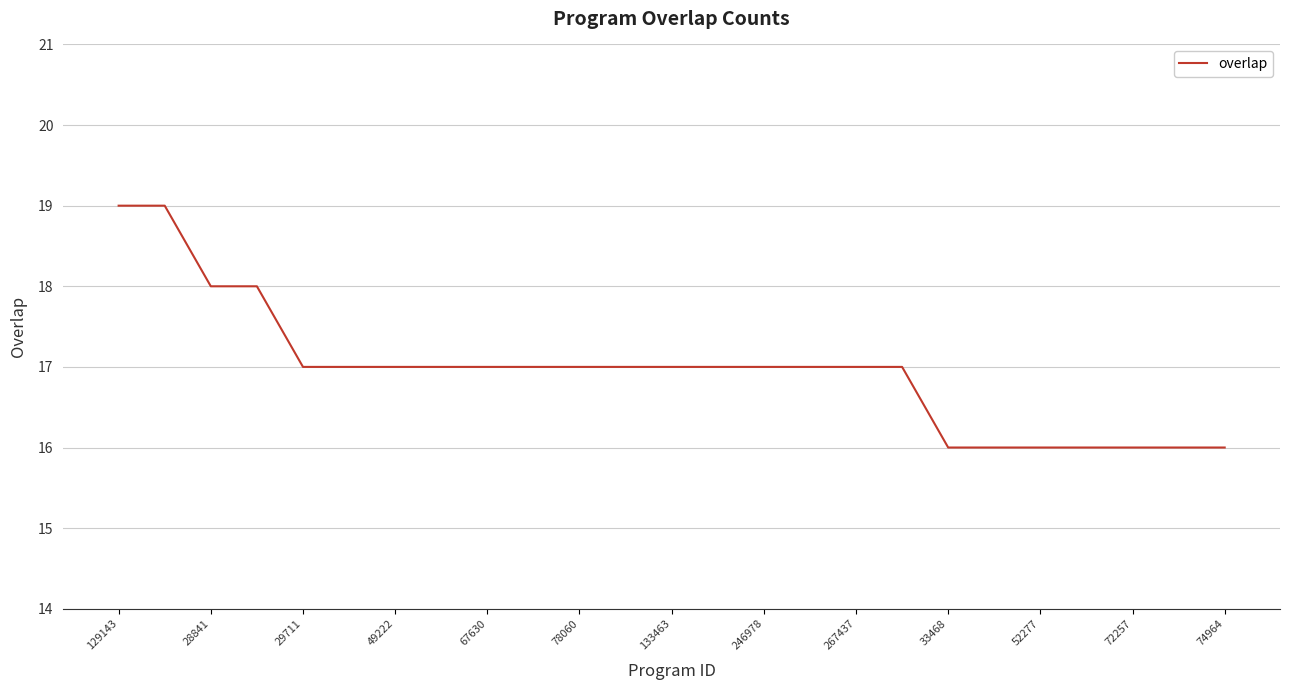

What is the difference between the maximum and minimum values?

3